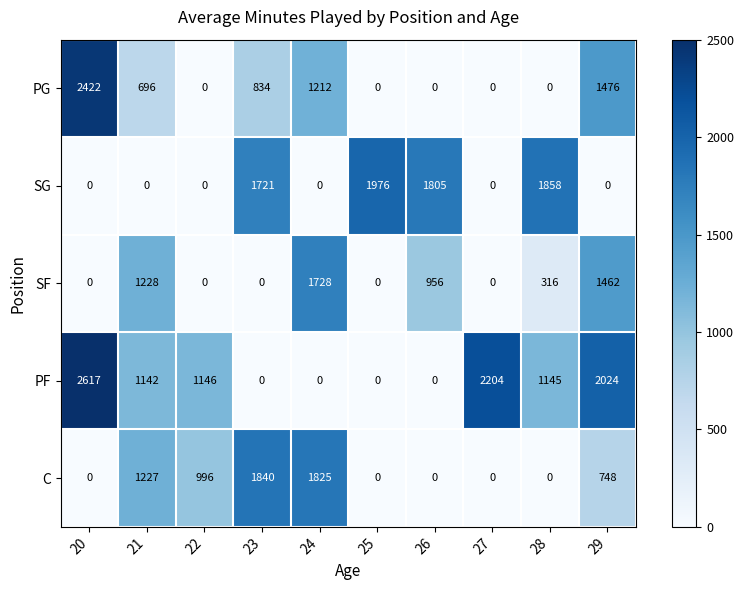

At which category does the chart reach its peak across all series?

20